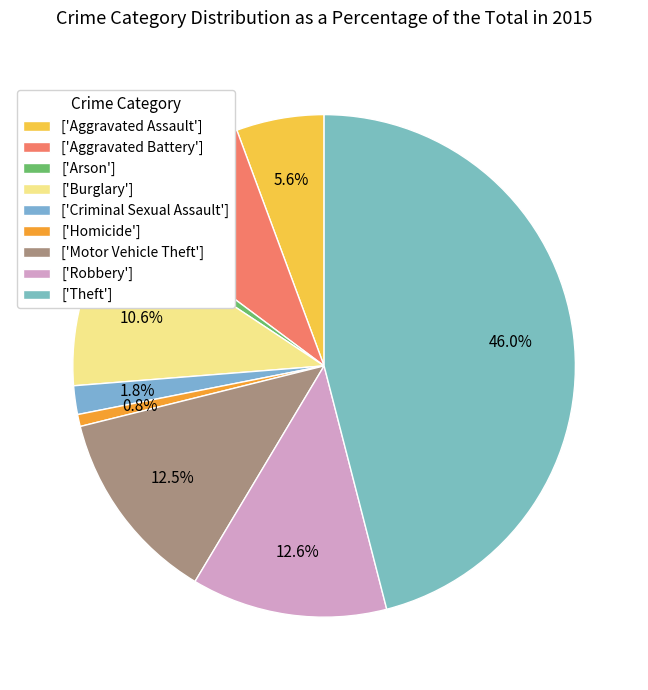

Count the number of slices in the pie.

9